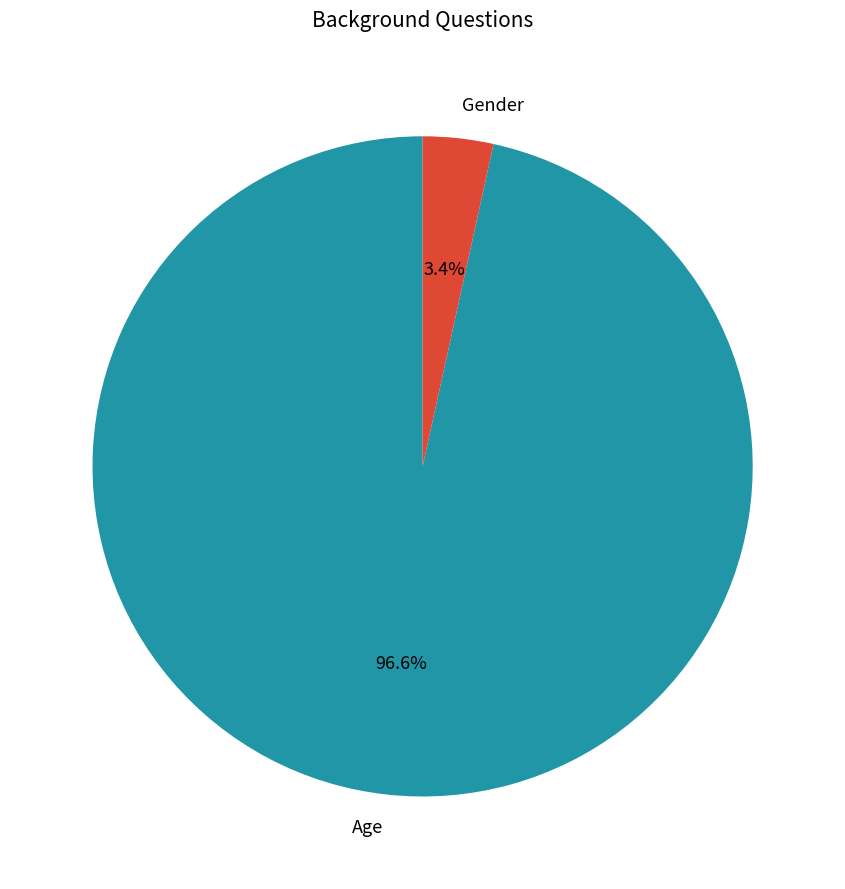

The Age slice represents 97% of the pie. True or false?

True